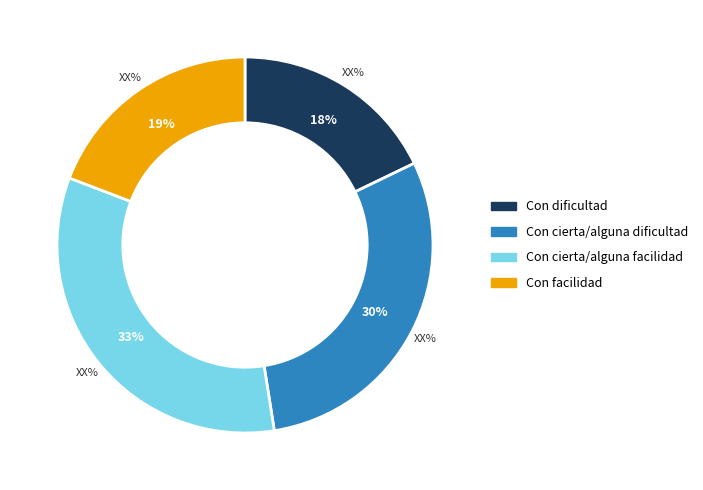

What is the ratio of the value at Con facilidad to the value at Con dificultad?

1.1